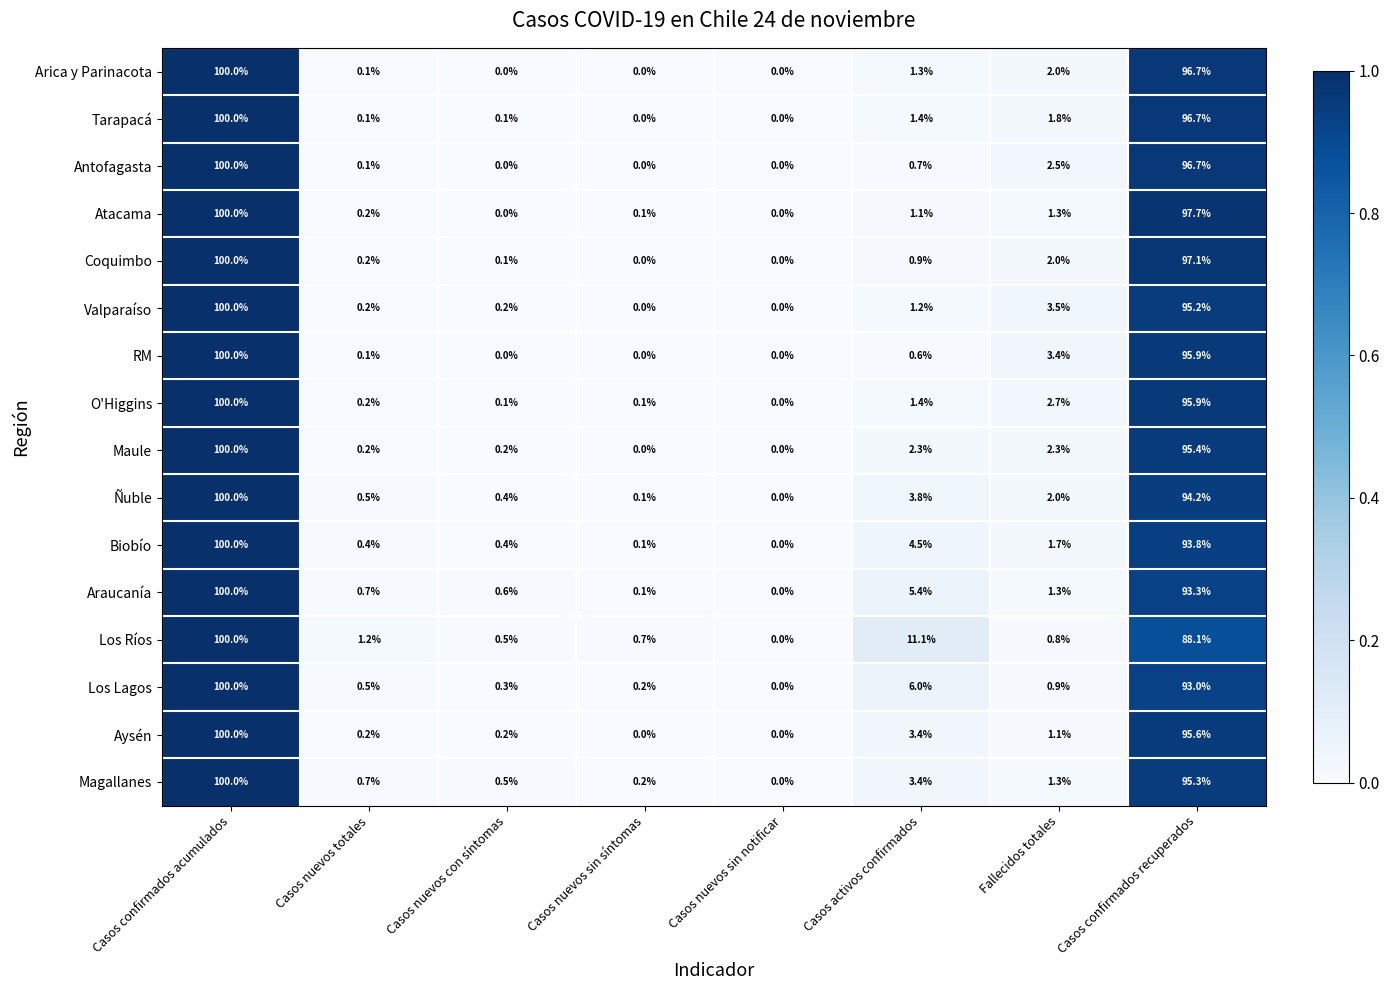

Is it true that Coquimbo equals 100.0 at Casos confirmados acumulados?

True